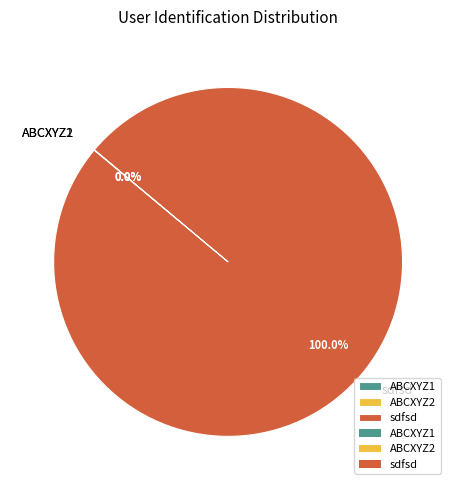

What is the largest slice in the pie chart?

sdfsd